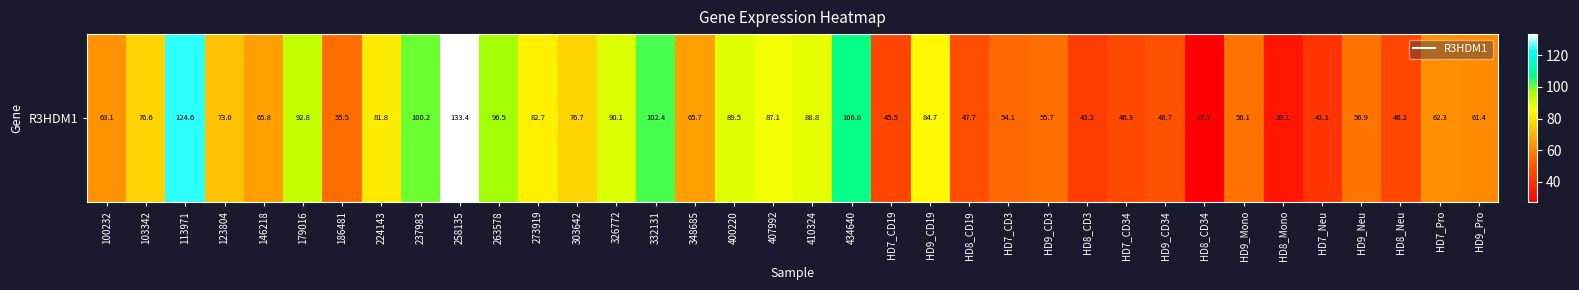

What is the smallest value displayed?

27.3